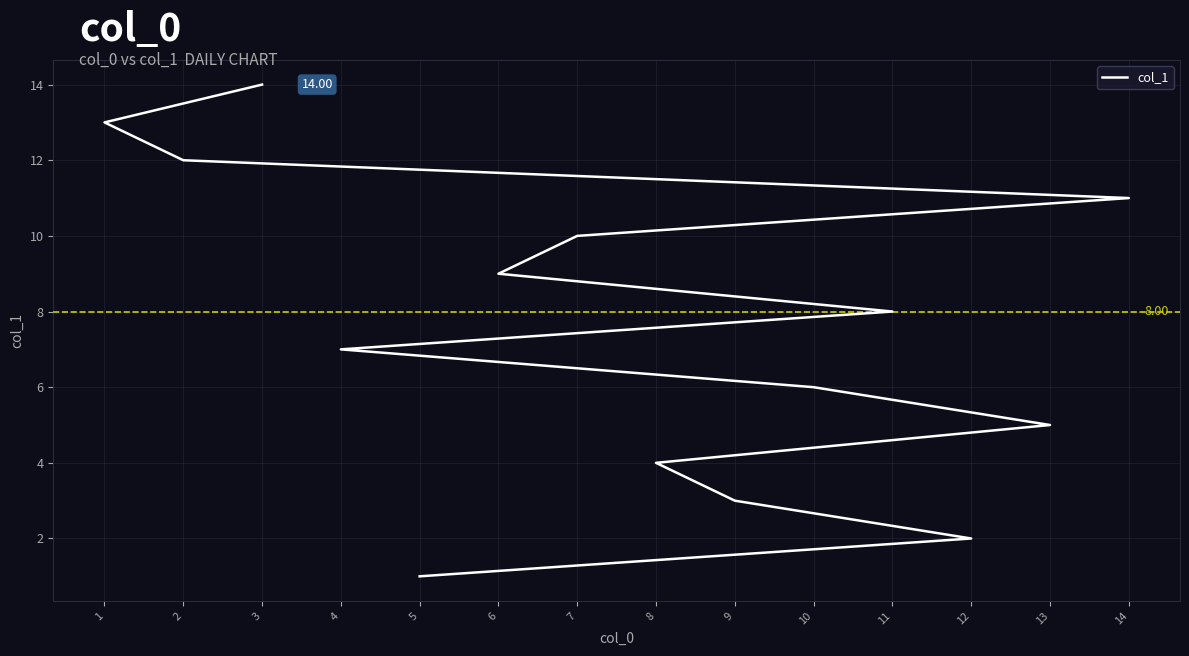

Which has a higher value, 4 or 8?

4